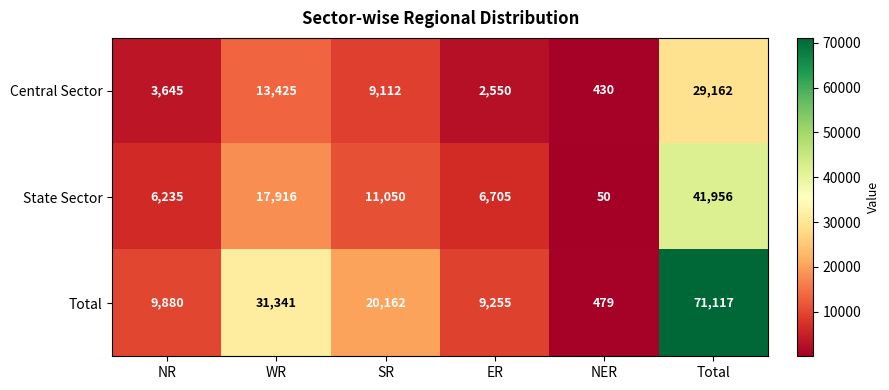

True or false: Total has a value of 31341 at WR.

True